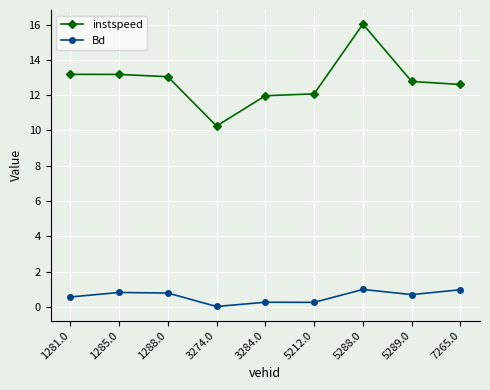

True or false: instspeed and Bd intersect in this chart.

False